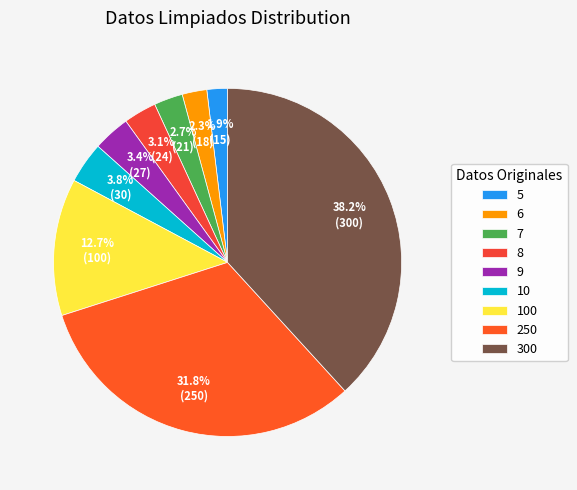

How many slices are in this pie chart?

9